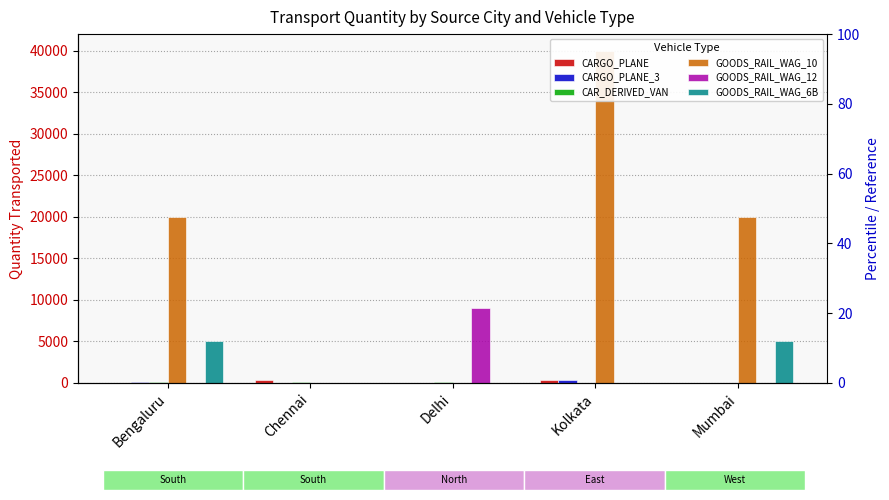

Are the bars horizontal?

No